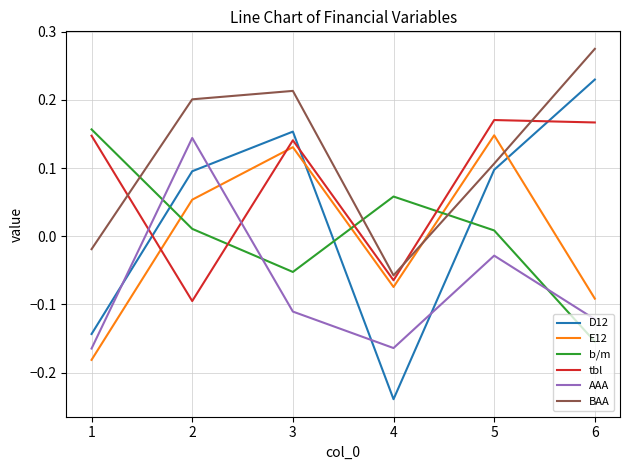

Which series has the largest total across all categories?

BAA